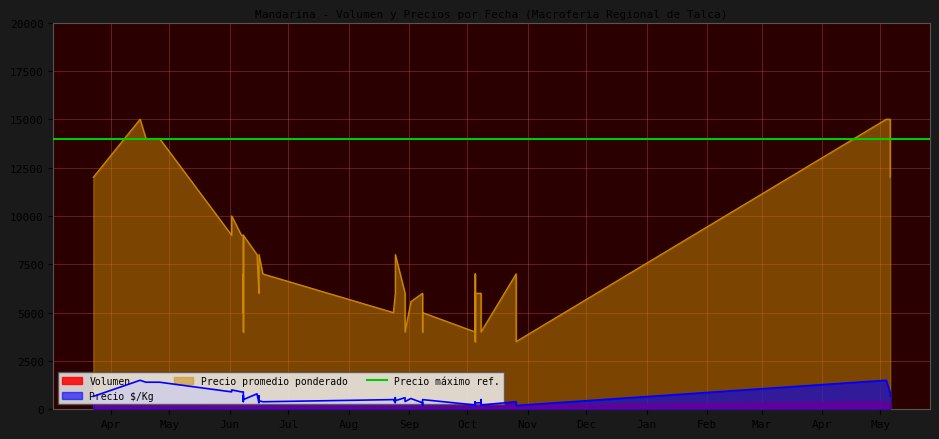

Where is Volumen nearest to the value 450?

2022-05-04